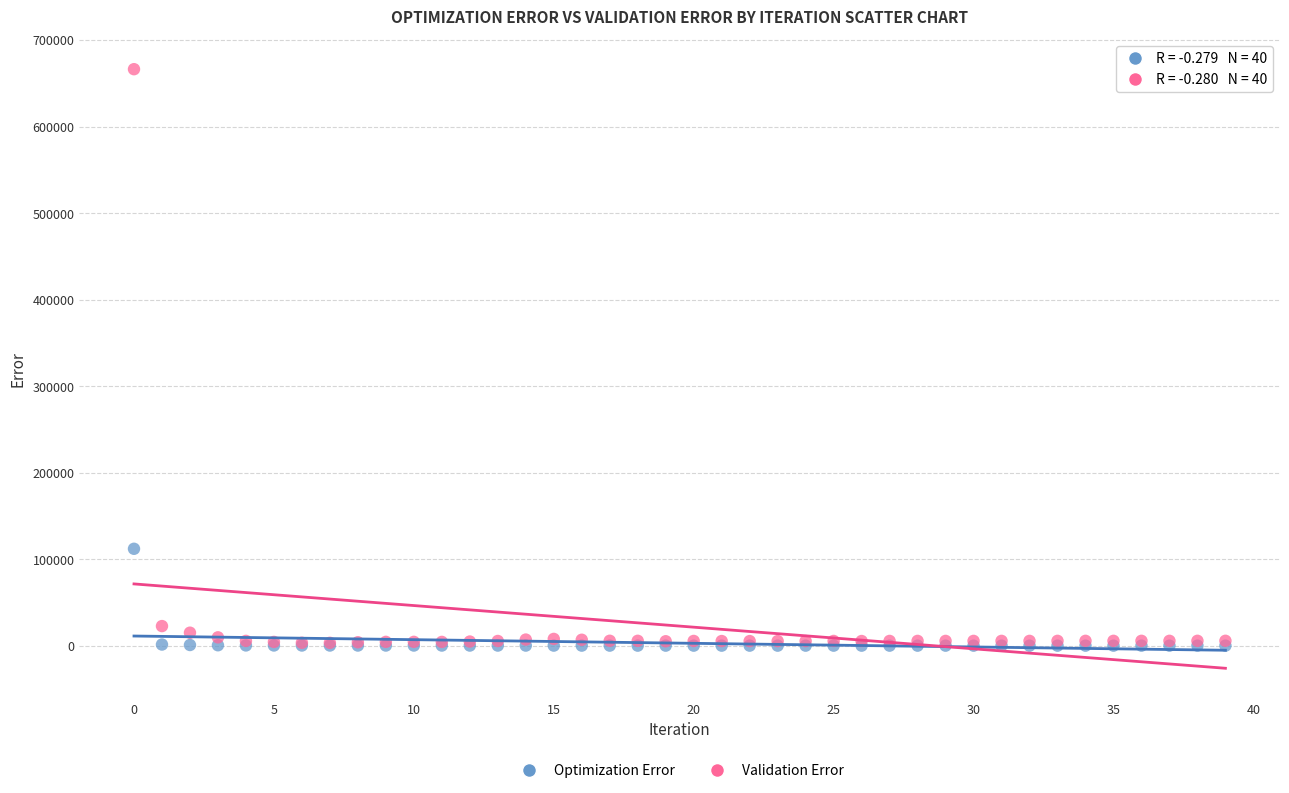

Which series has the widest spread of Y values?

Validation Error